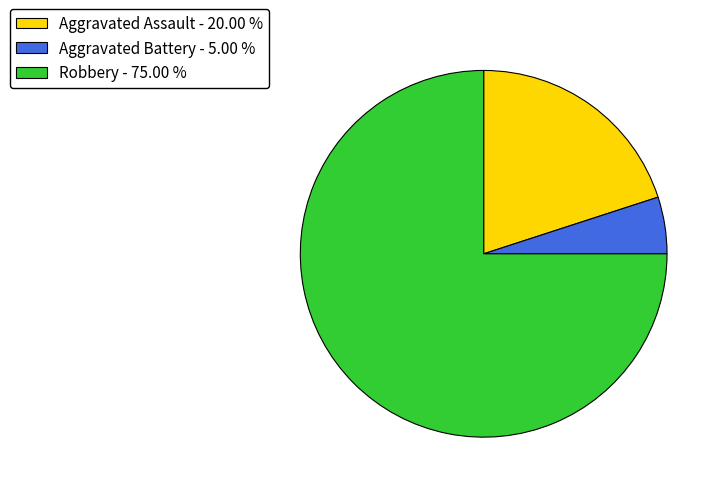

True or false: Aggravated Assault accounts for 20% of the total.

True